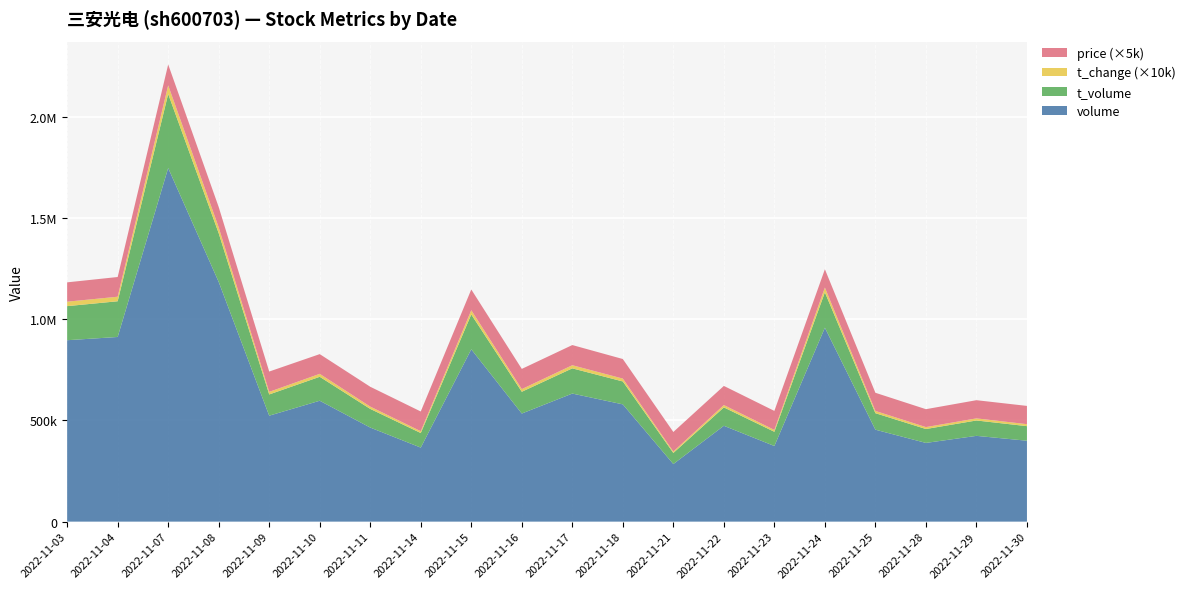

Reading right to left, list all the values displayed in this chart.

price: 18.0	18.0	17.7	17.9	18.1	18.8	18.9	19.3	19.3	19.9	19.9	20.5	19.5	19.6	19.5	20.1	20.1	20.6	19.5	19.1
t_change: 1.0	1.0	0.9	1.1	2.4	0.9	1.2	0.7	1.4	1.6	1.3	2.1	0.9	1.1	1.5	1.3	2.9	4.3	2.2	2.2
t_volume: 71968.0	75944.0	68651.0	81526.0	174839.0	70212.0	90748.0	54764.0	113164.0	124464.0	107508.0	172049.0	71930.0	92080.0	118249.0	104876.0	240578.0	365584.0	176434.0	168283.0
volume: 399607.0	423629.0	388764.0	454078.0	957692.0	373540.0	473423.0	284459.0	579135.0	632527.0	533904.0	851114.0	365644.0	464602.0	597062.0	523282.0	1183860.0	1746361.0	911942.0	896003.0